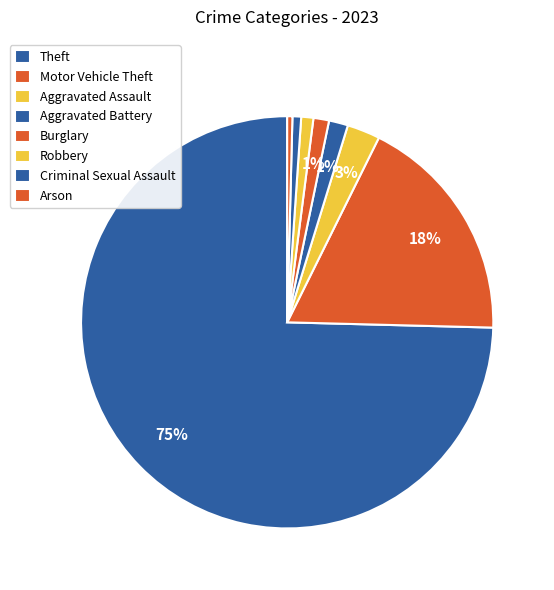

How many slices are in this pie chart?

8